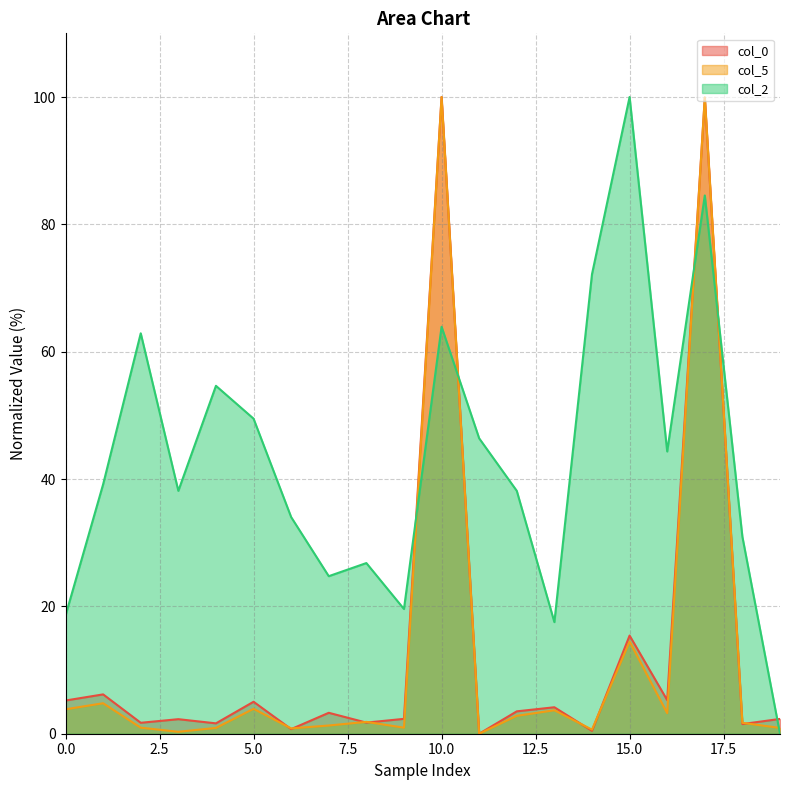

What is the greatest value displayed?

100.0